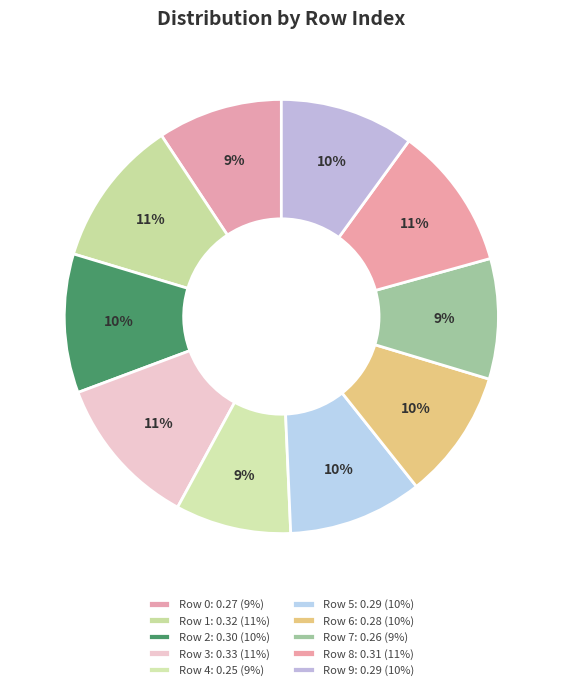

Rank the categories by value from lowest to highest.

4, 7, 0, 6, 5, 9, 2, 8, 1, 3